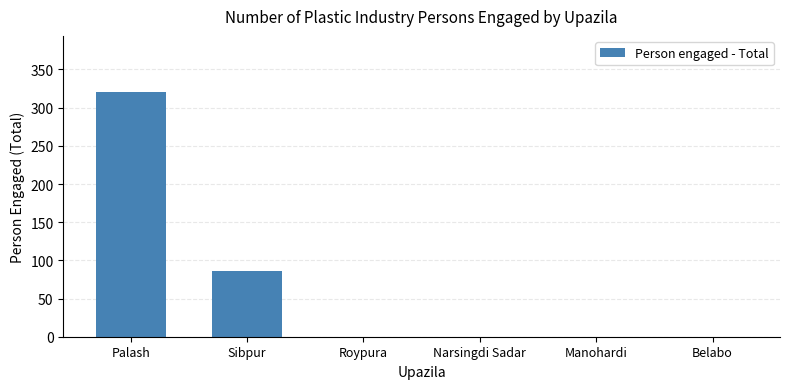

At which category does the chart reach its peak across all series?

Palash